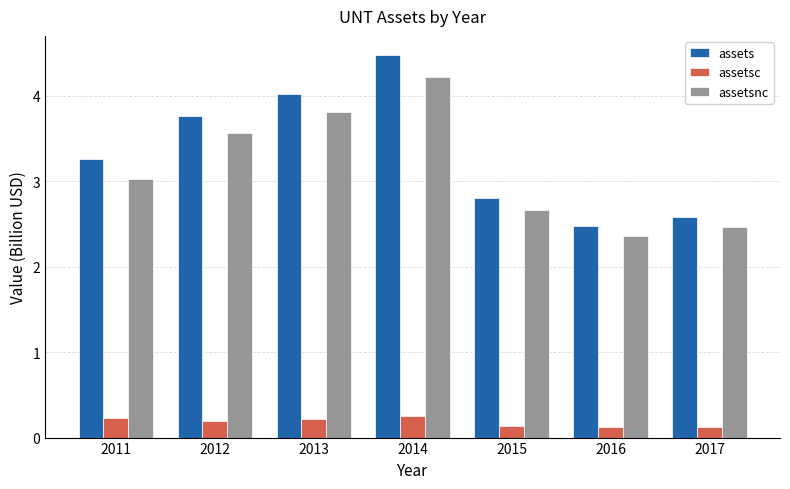

What is the difference between the highest and lowest values at 2011?

3.0